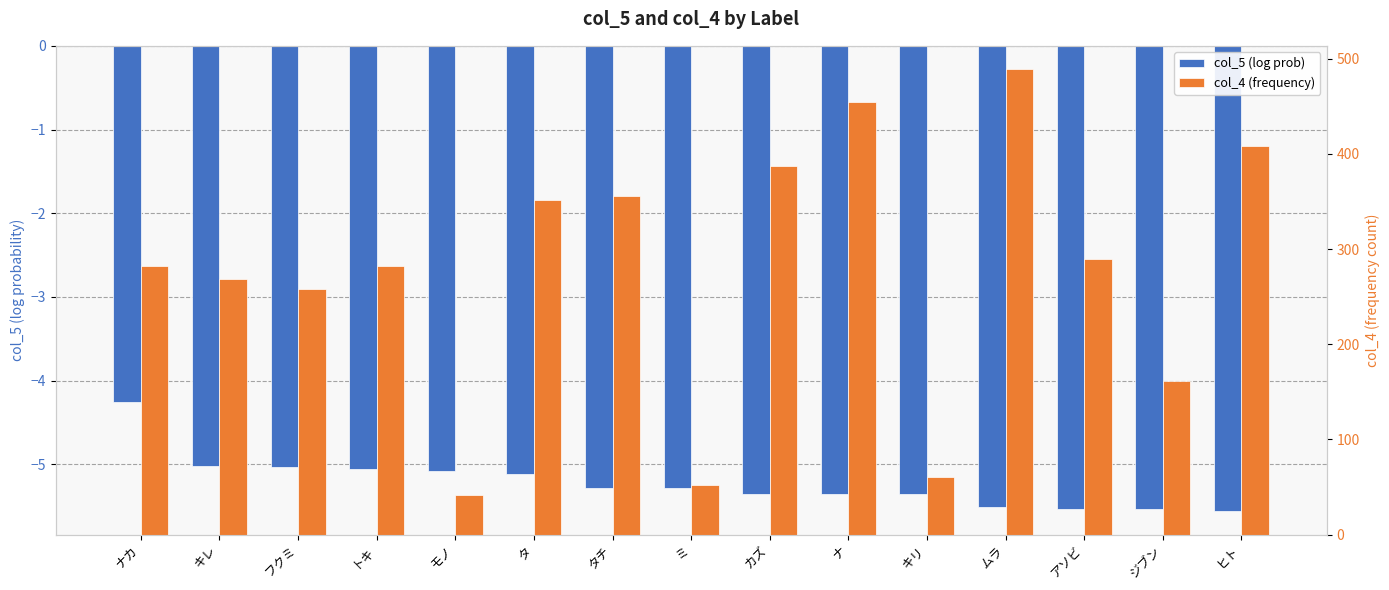

Does the chart contain any negative values?

Yes